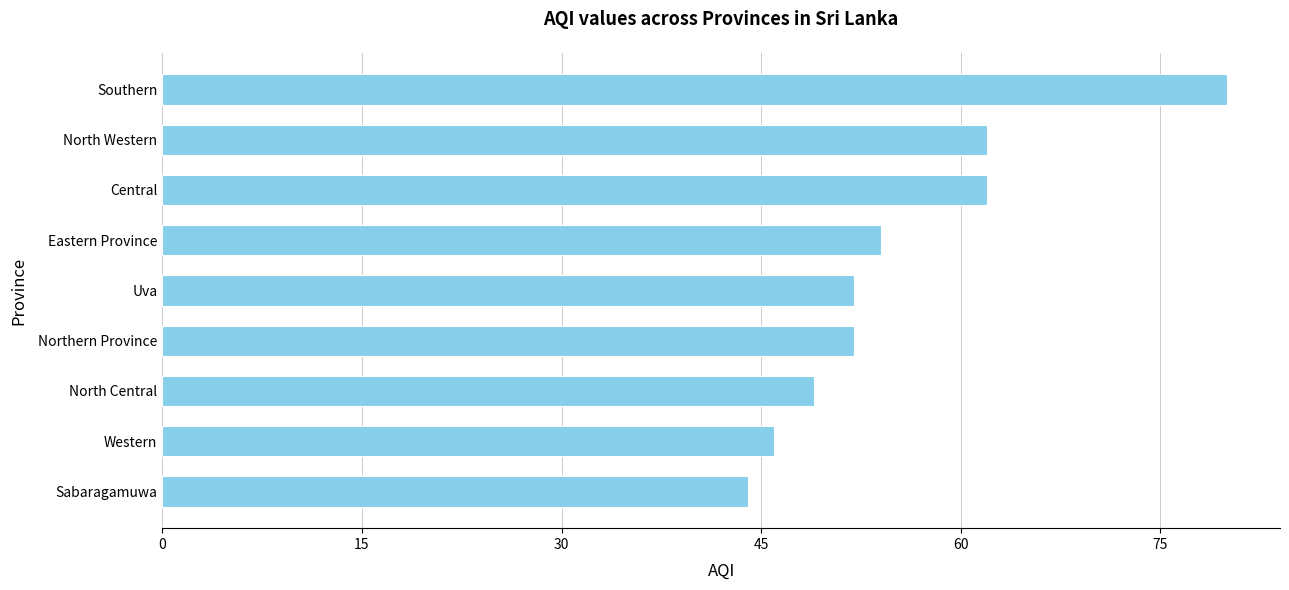

Read the value at Western, to the nearest 10.

50